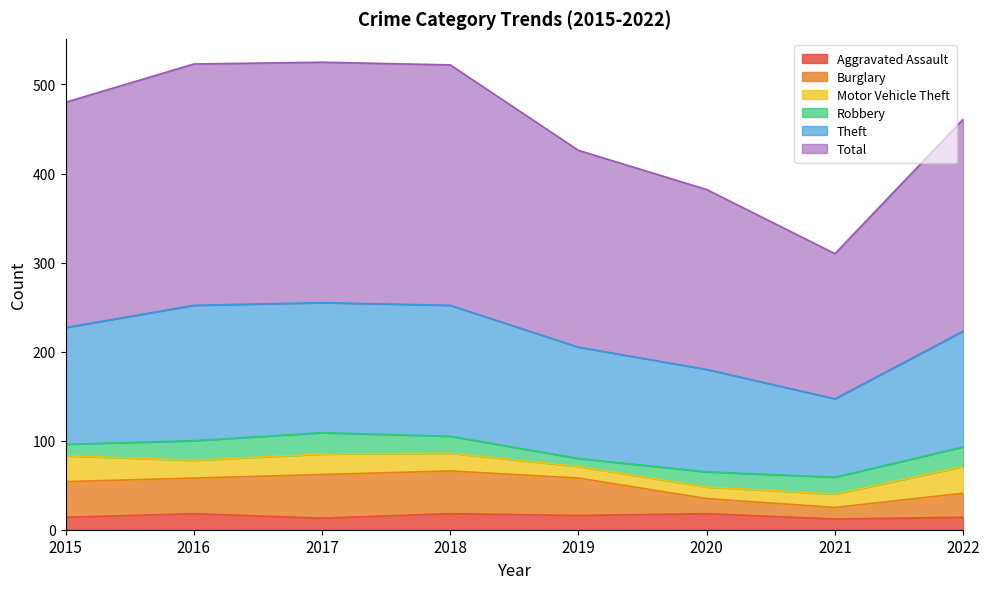

Is it true that Aggravated Assault equals 14 at 2015?

True